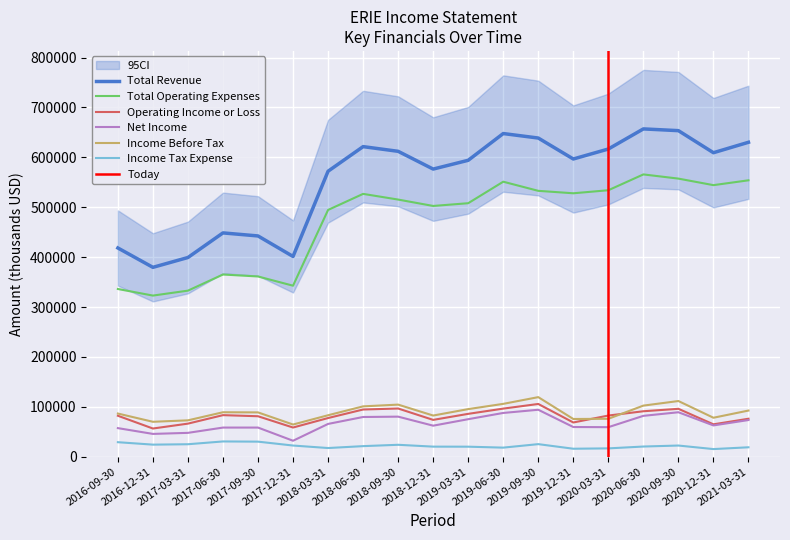

What is the difference between the second highest and second lowest values in the Operating Income or Loss series?

38100